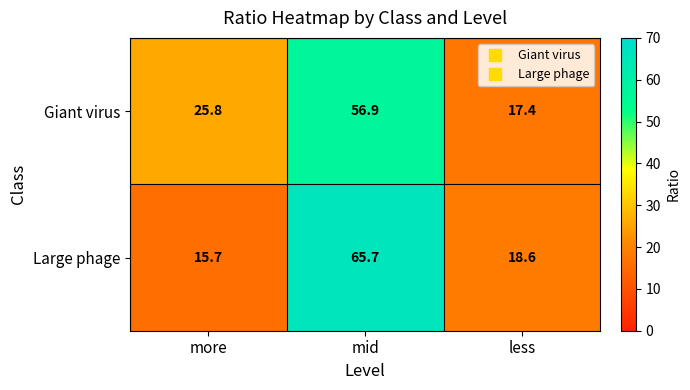

Which label corresponds to the smallest value in the chart?

more